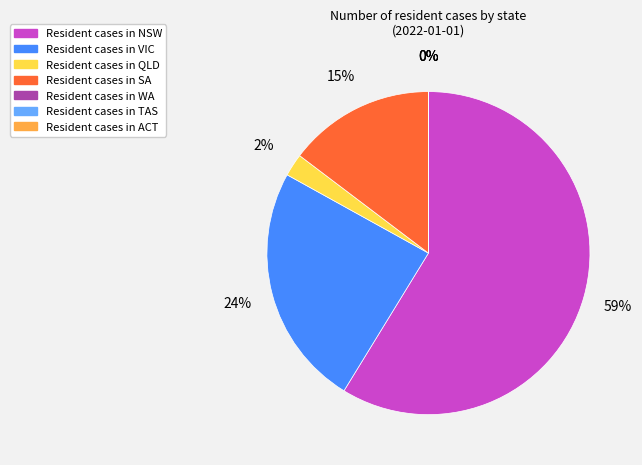

Is there a majority slice in this chart?

Yes